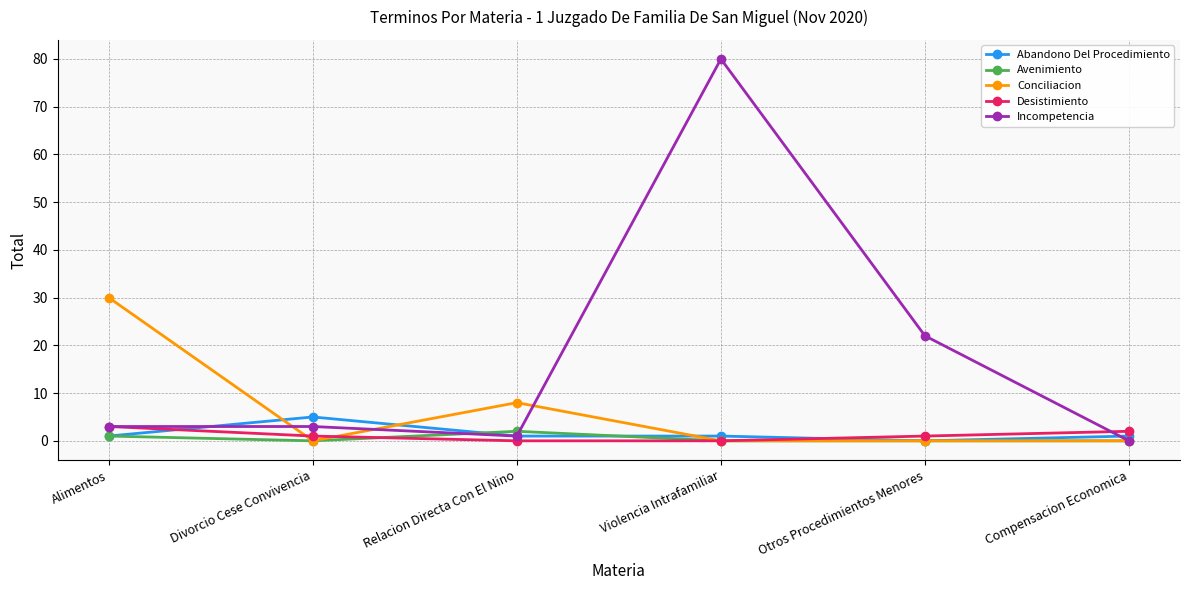

What is the label of the 2nd point from the left?

Divorcio Cese Convivencia